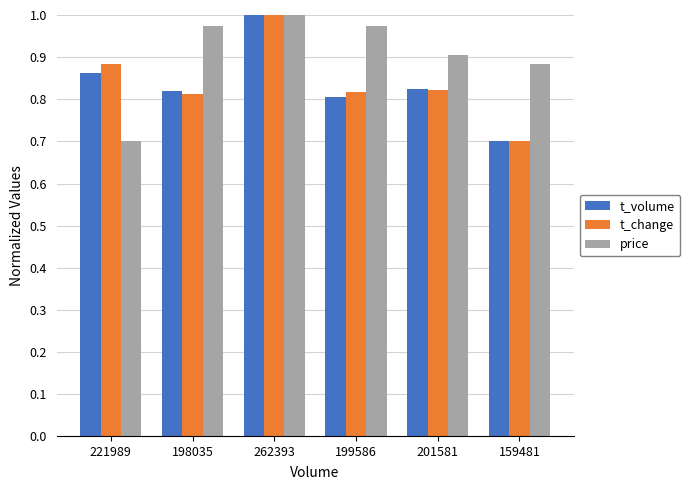

At which label is price closest to 0?

221989